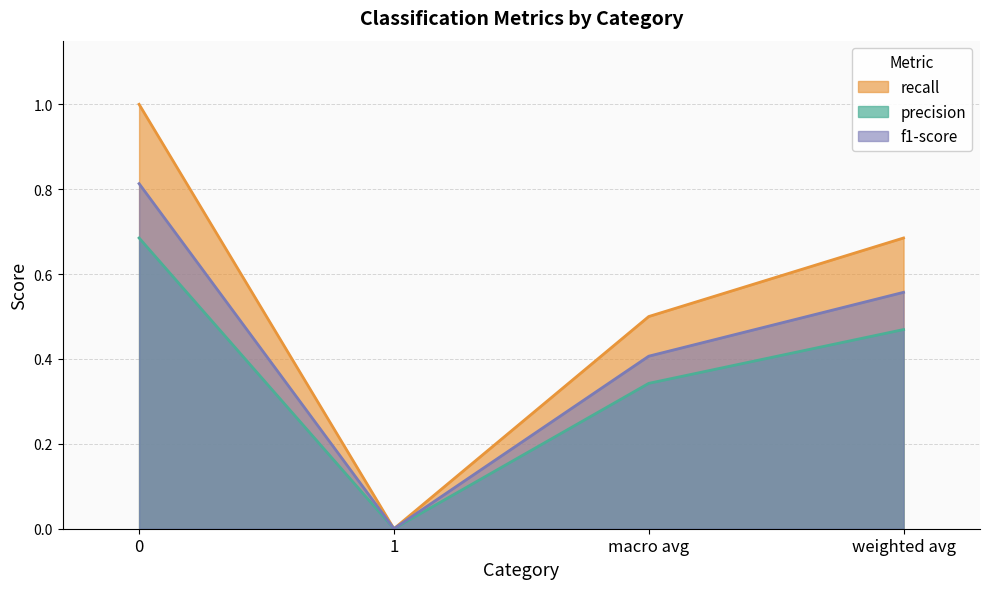

True or false: recall and precision cross at least once.

False